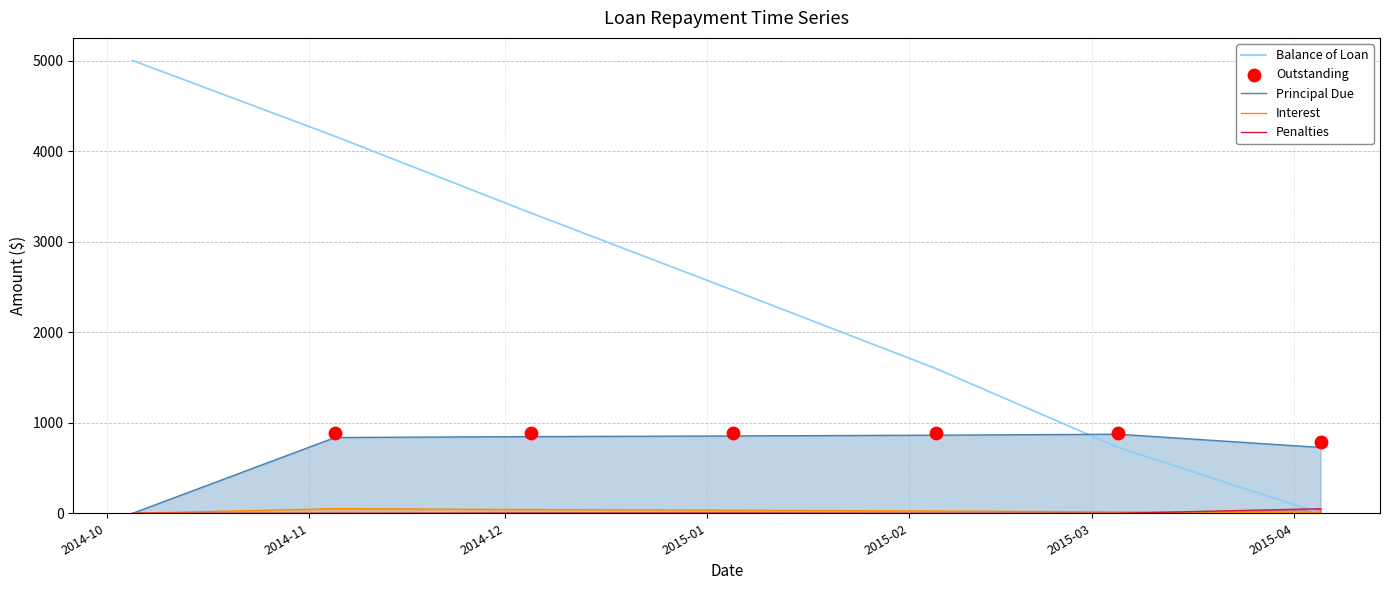

Which series has the largest Y range (max minus min)?

Balance of Loan